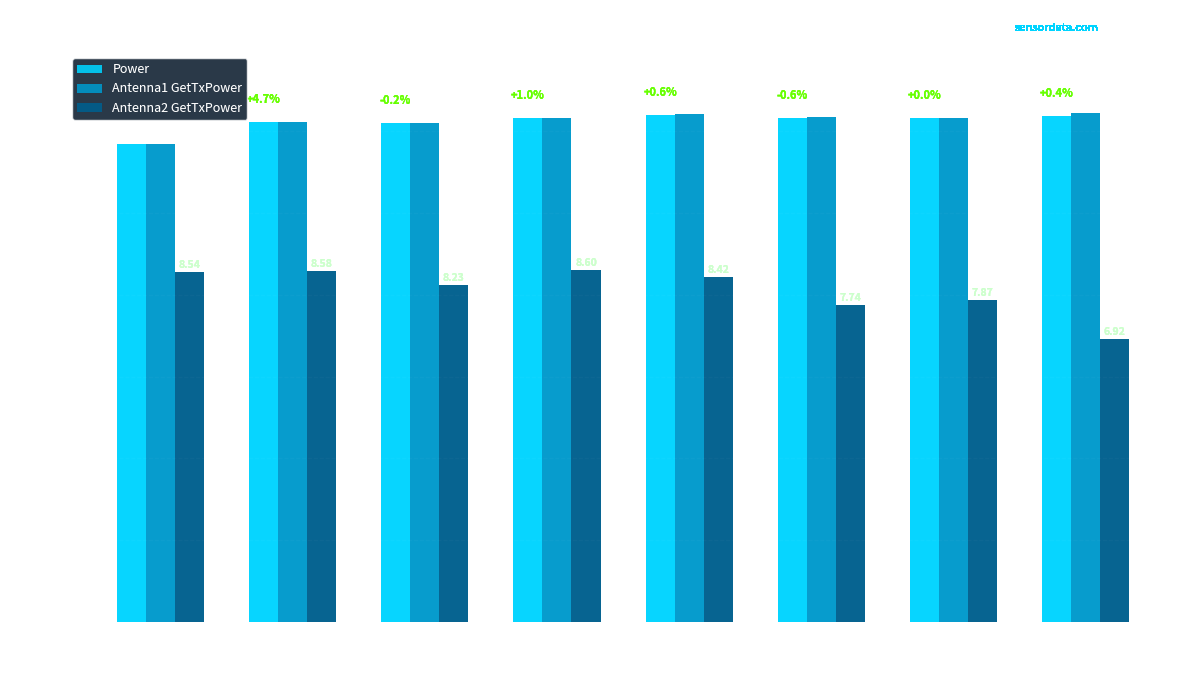

Where is Antenna2 GetTxPower nearest to the value 7?

12